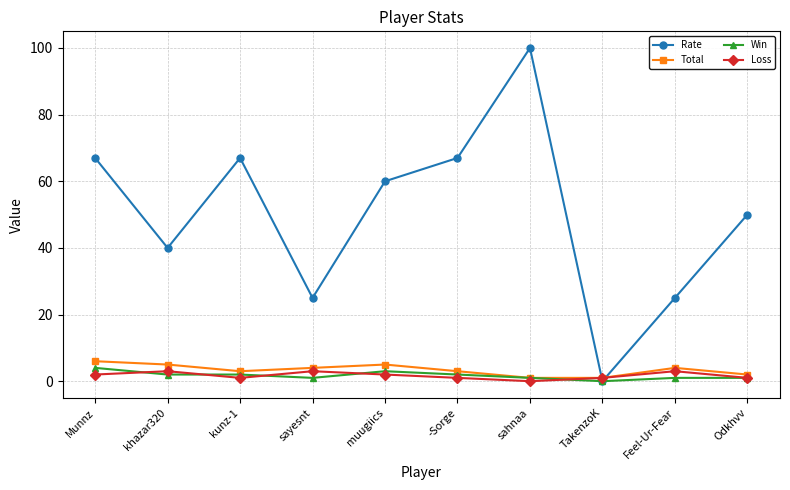

At which category is the sum across all series the highest?

sahnaa